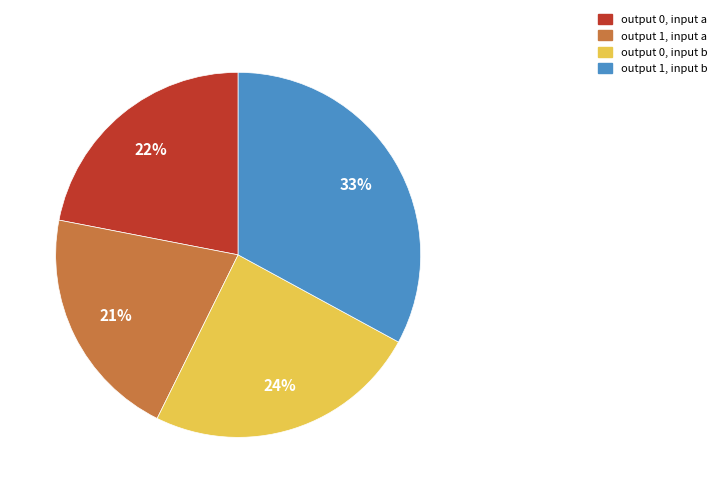

To the nearest percent, what is the average slice percentage?

25%